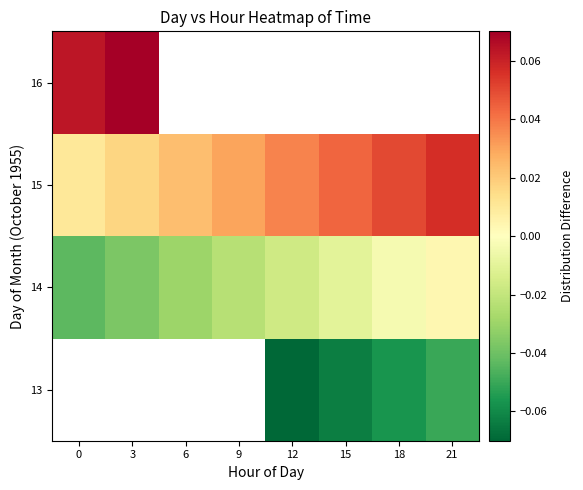

How many distinct data groups are displayed?

4